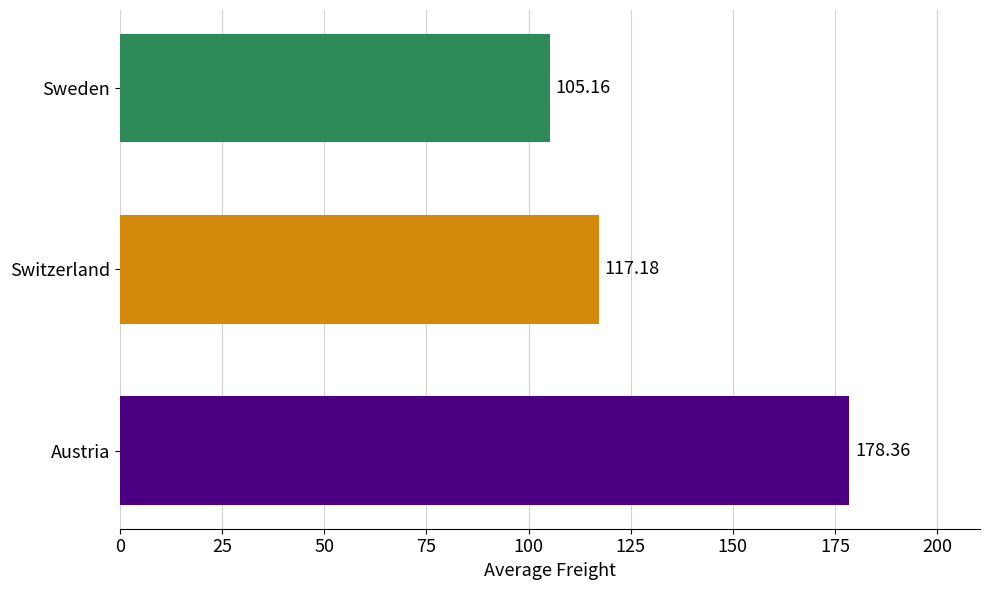

What is the average value?

133.6